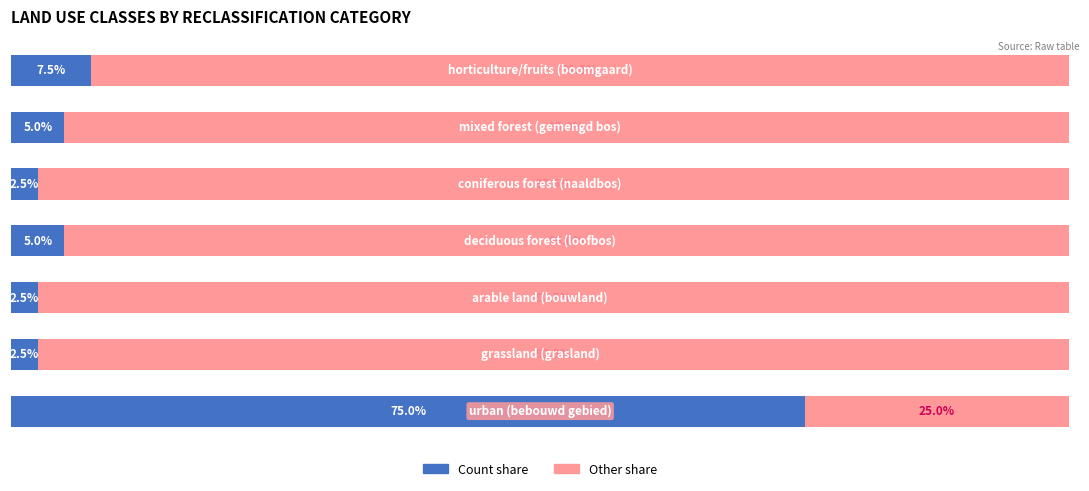

What are all the series names shown in the legend?

Count share, Other share